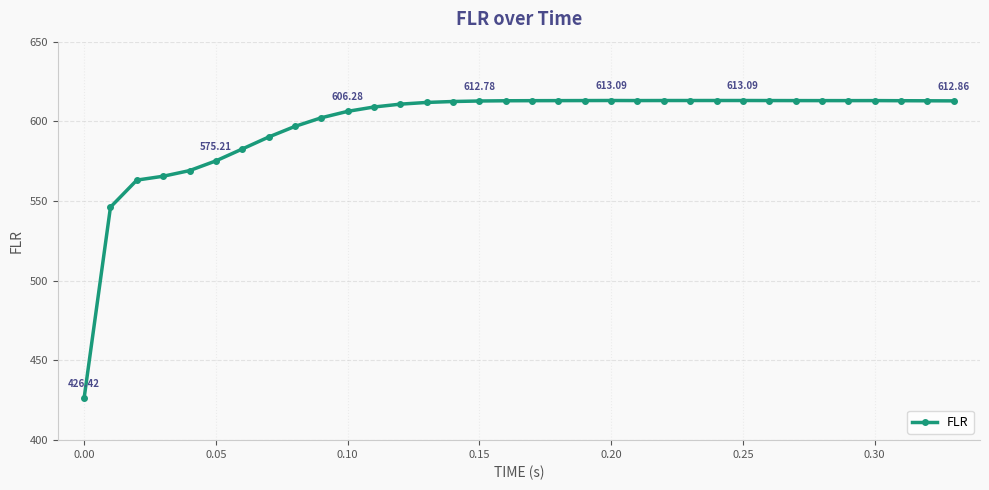

Count the number of data series in this chart.

1